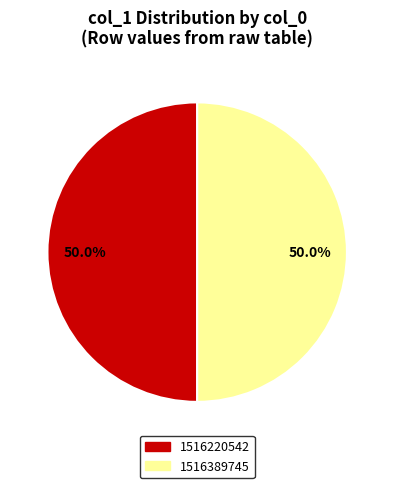

To the nearest percent, what is the difference between the largest and smallest slice percentages?

0%